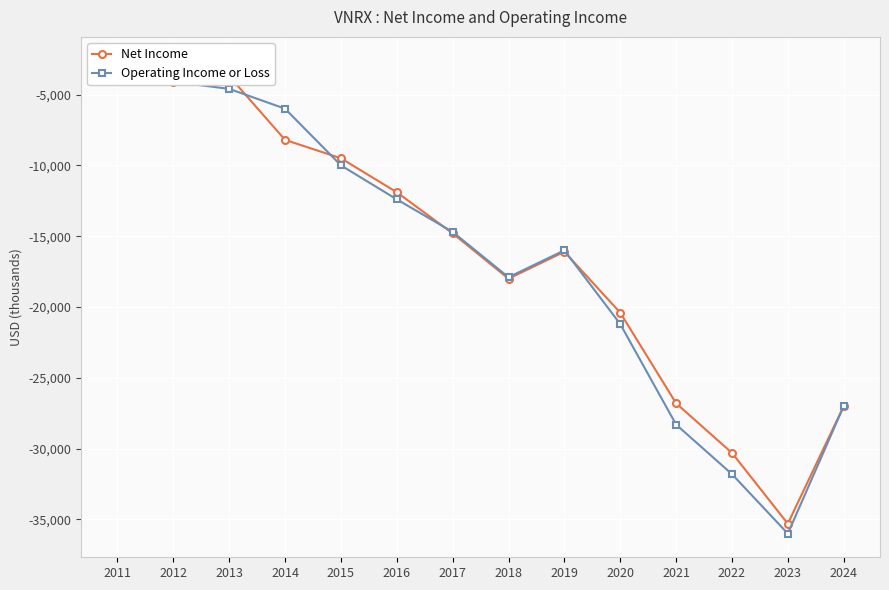

Where do Operating Income or Loss and Net Income first cross each other?

2020 and 2019